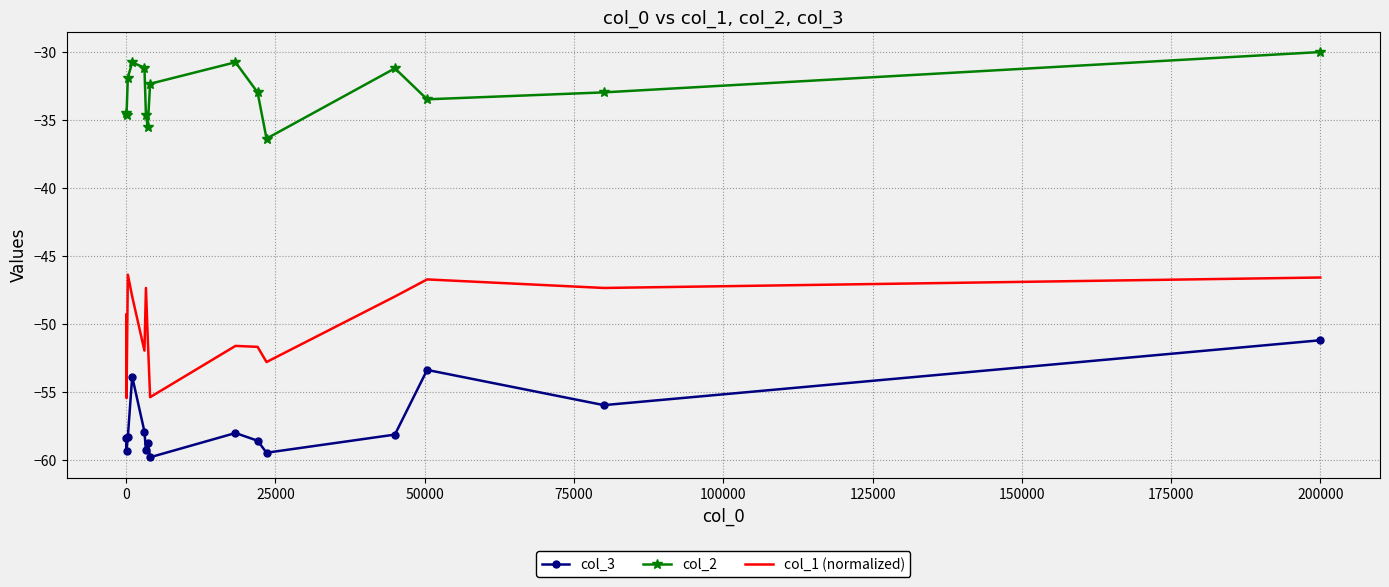

What is the maximum value for col_1 (normalized)?

-46.4